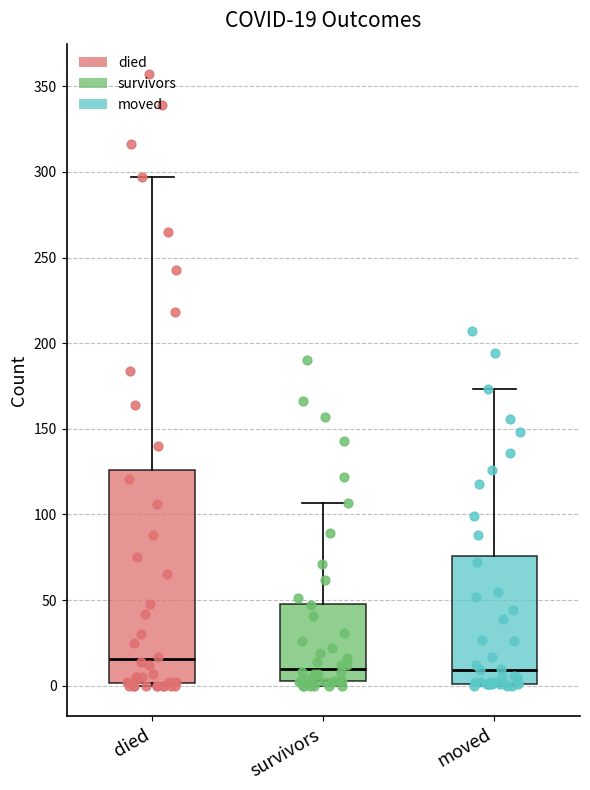

Which box is the tallest, from its lower edge to its upper edge?

died